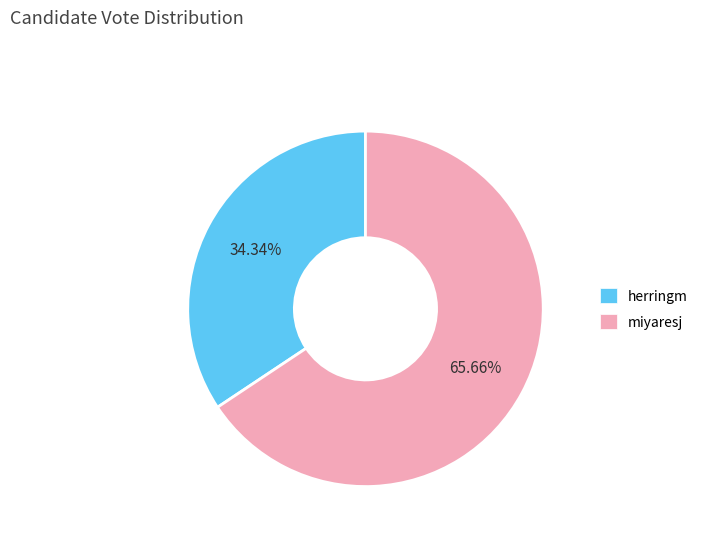

What is the largest slice in the pie chart?

miyaresj